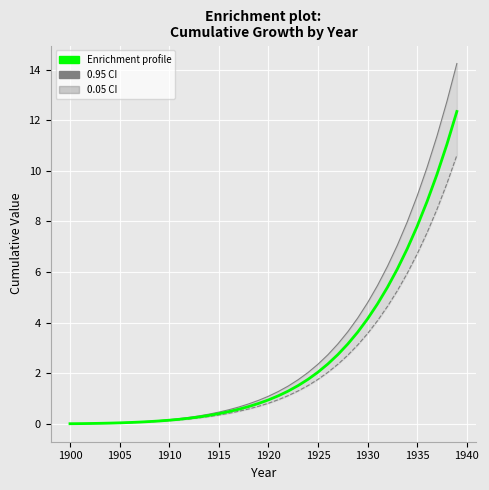

How many positive values does the 0.95 CI series have?

39